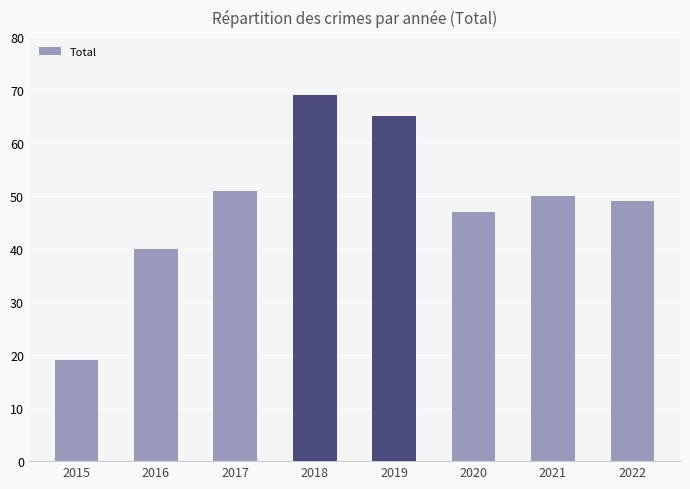

How many data points are less than 50?

4